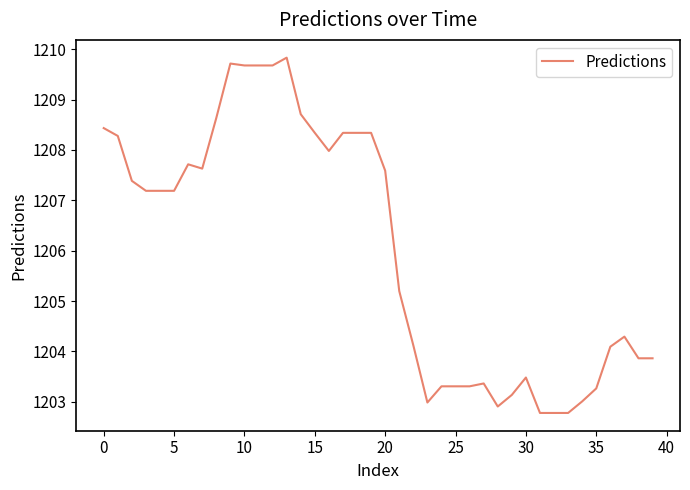

Is this an area chart (filled region under the line)?

No